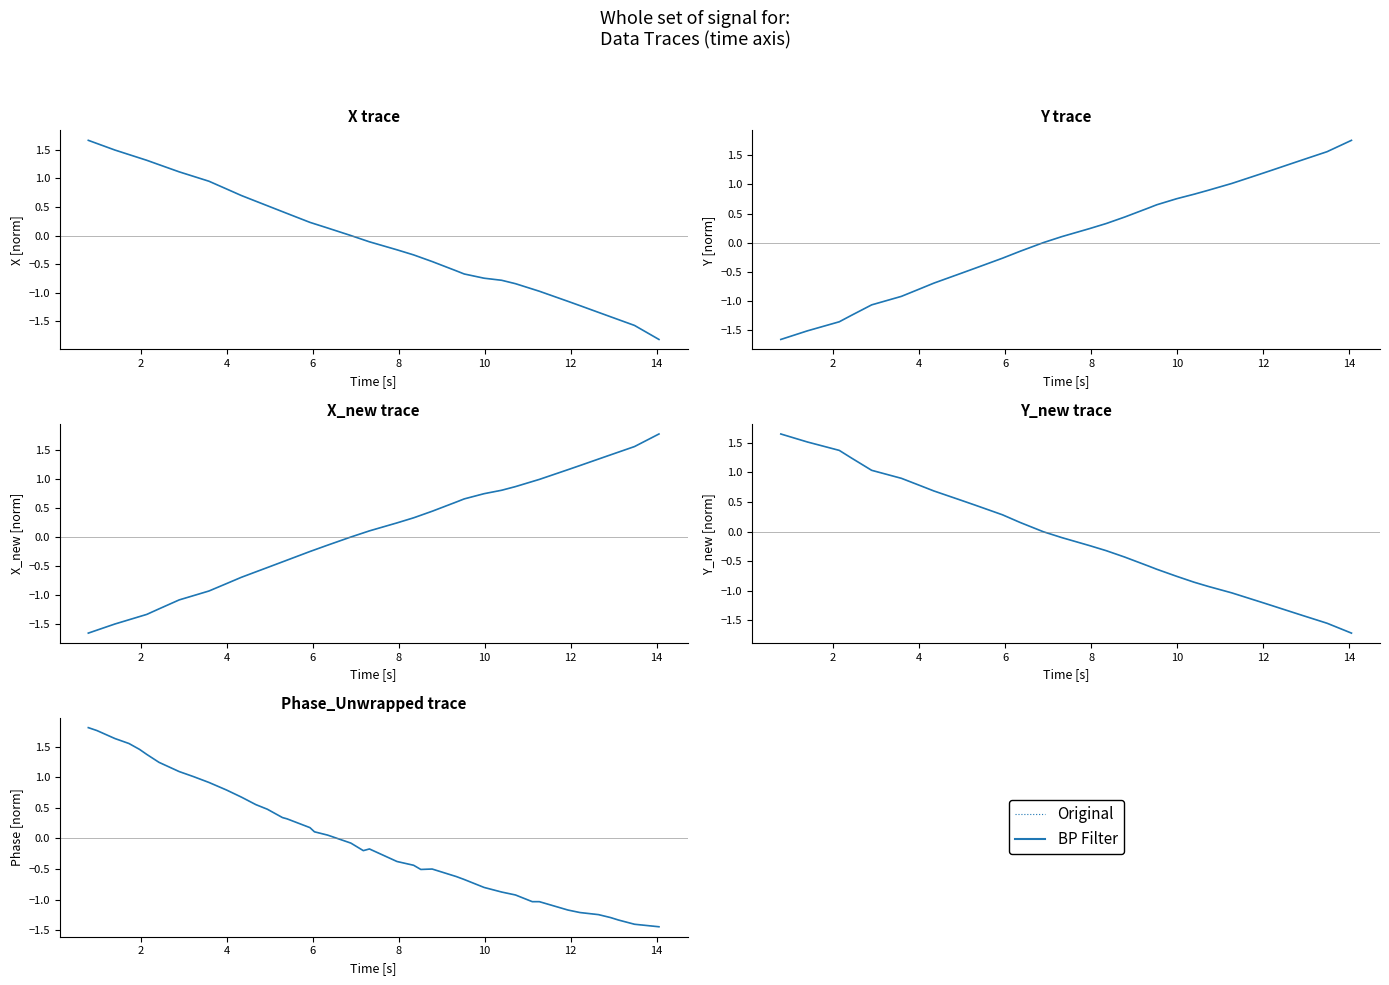

What is the value of the Original point at the 9th from the left?

1.0